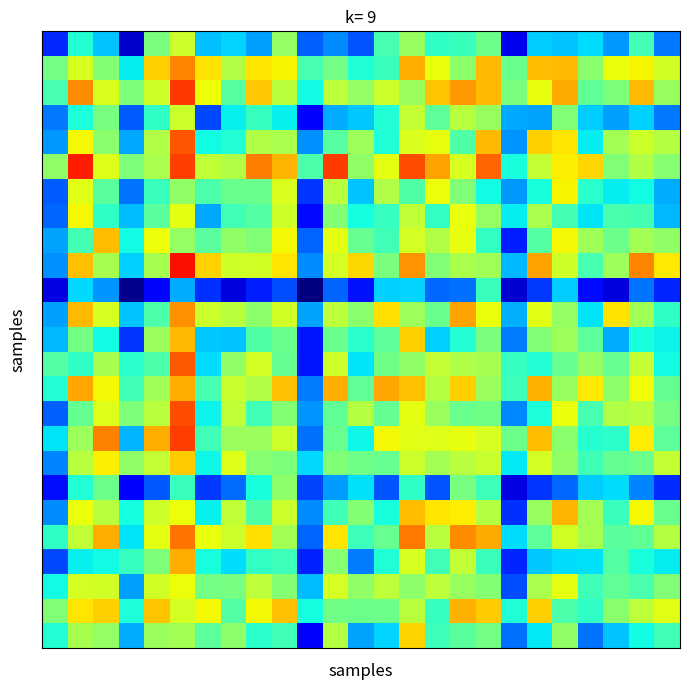

At which category does the chart reach its peak across all series?

5